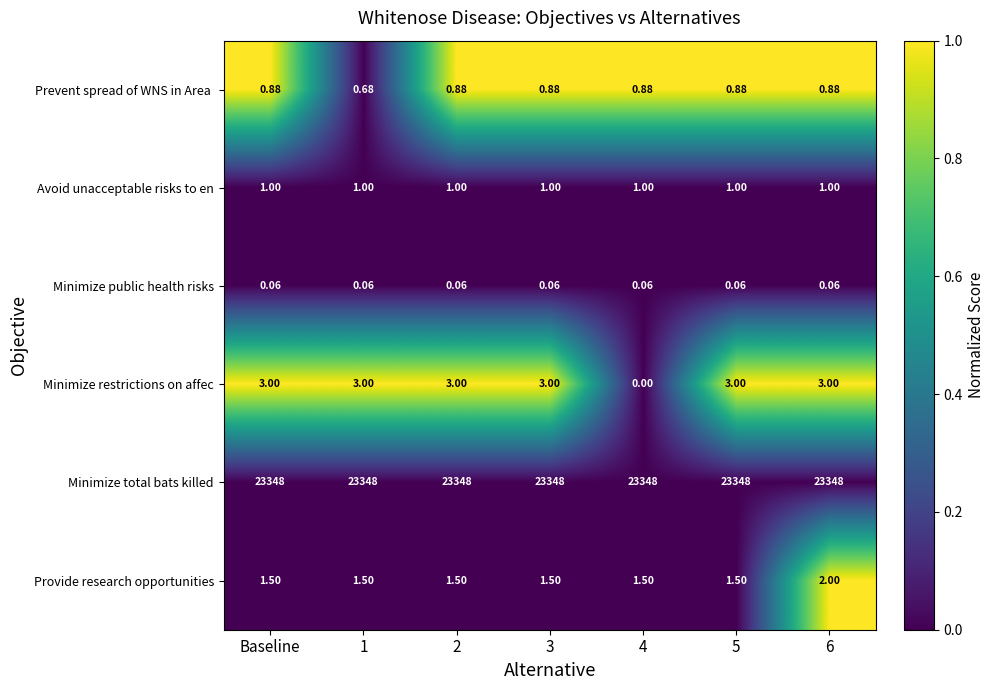

Which series has the widest spread of values?

Minimize restrictions on affec